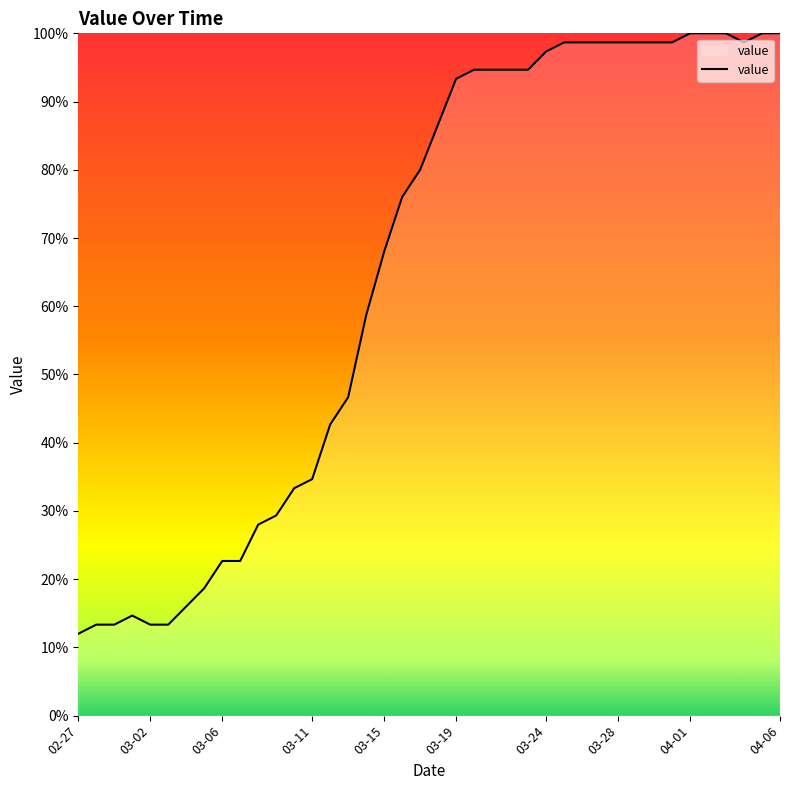

What is the smallest value displayed?

12.0